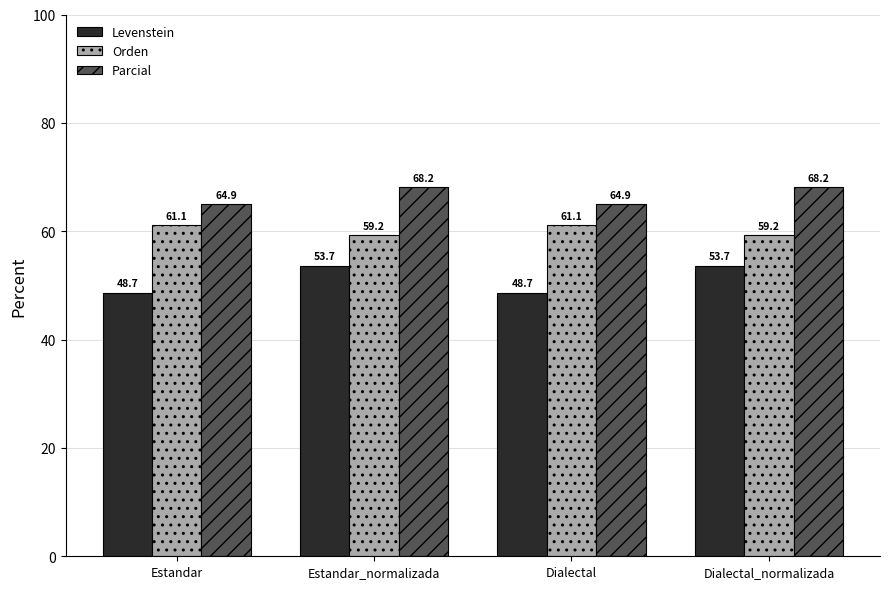

The Parcial series shows 68.2 at Dialectal_normalizada. True or false?

True